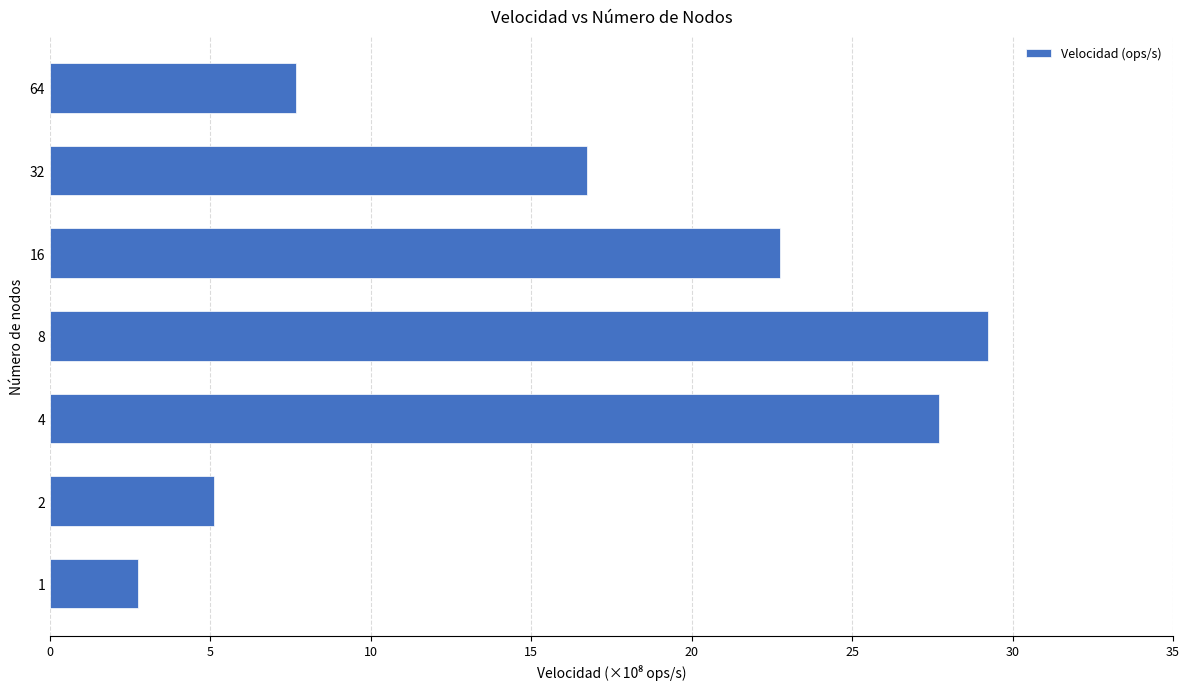

The value at 1 is 2.7. True or false?

True